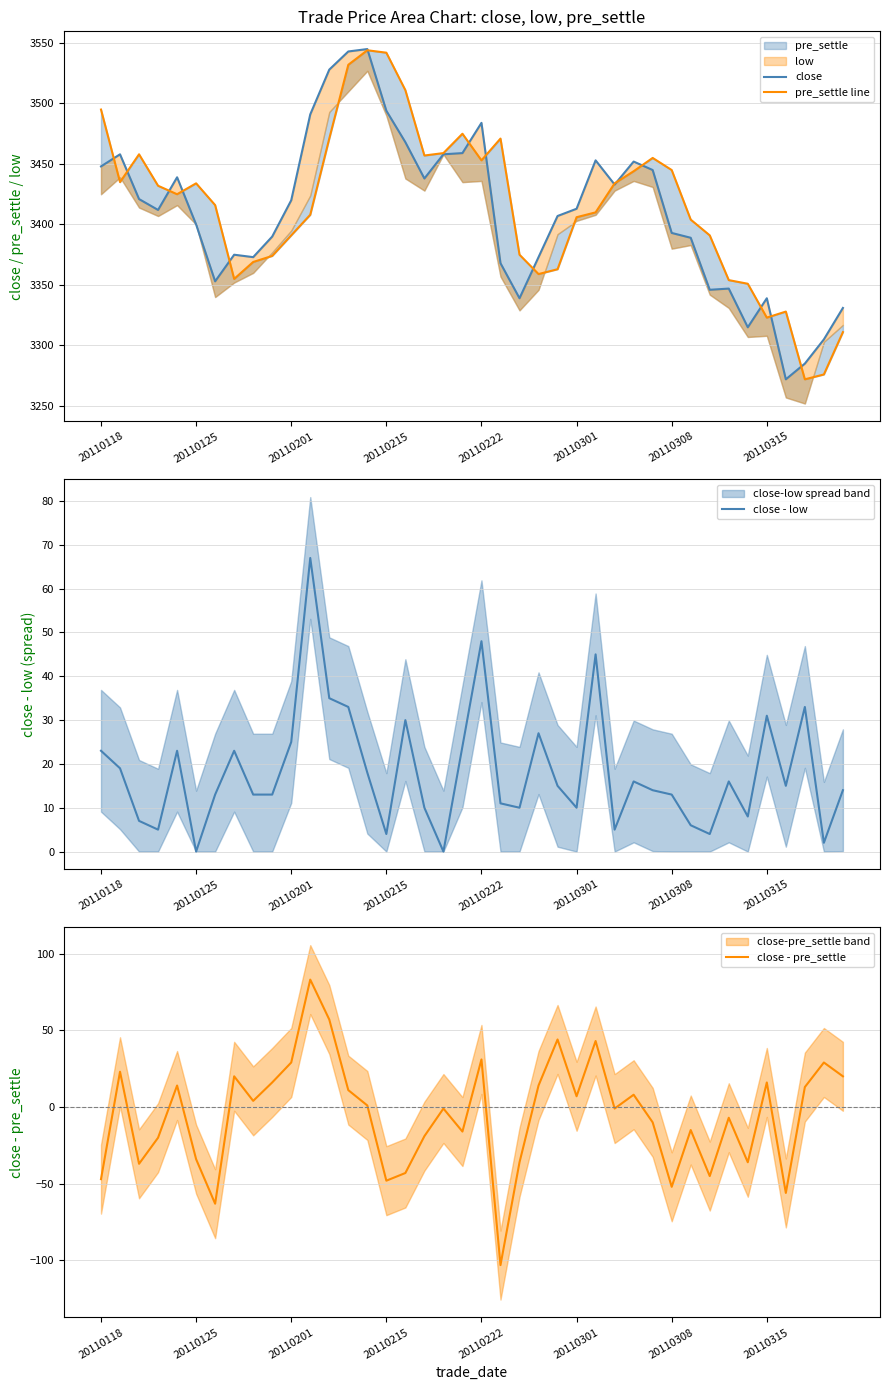

What is the maximum value for close - low?

67